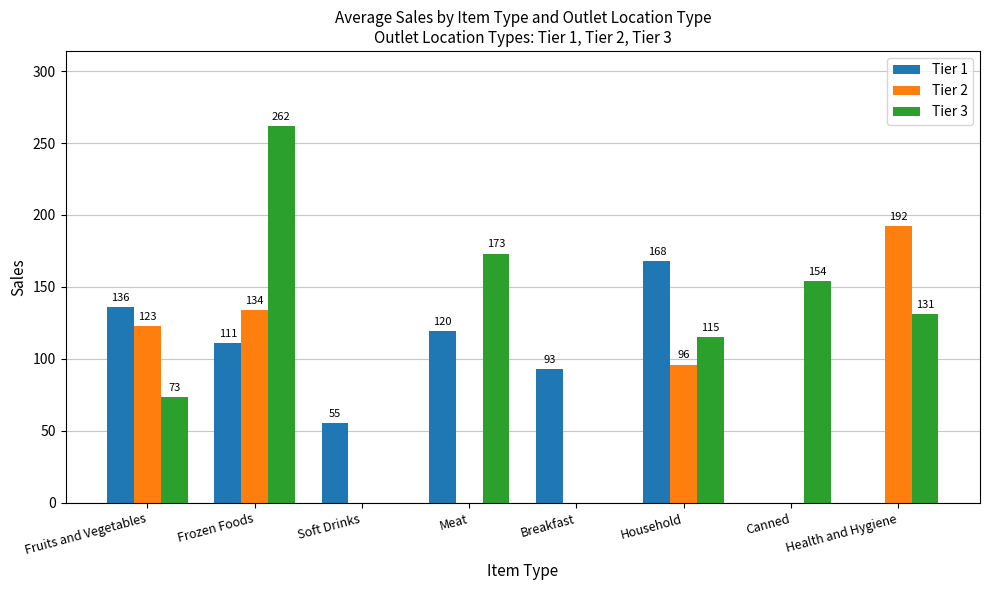

Which label corresponds to the largest value in the chart?

Frozen Foods